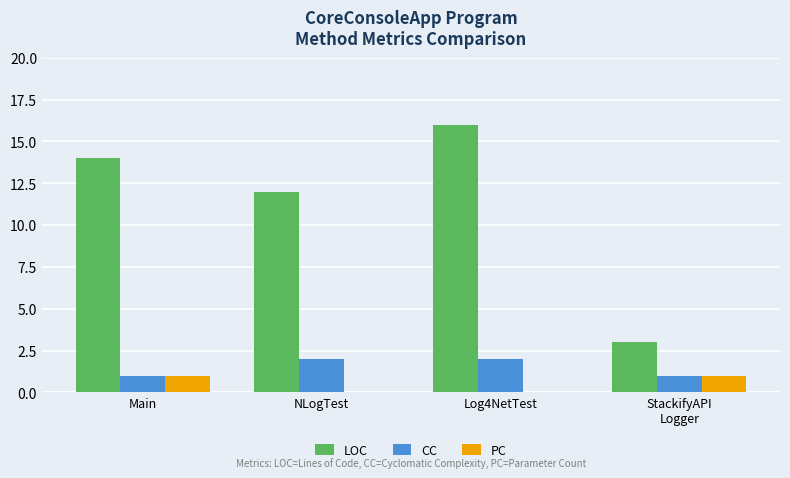

Are the bars horizontal?

No